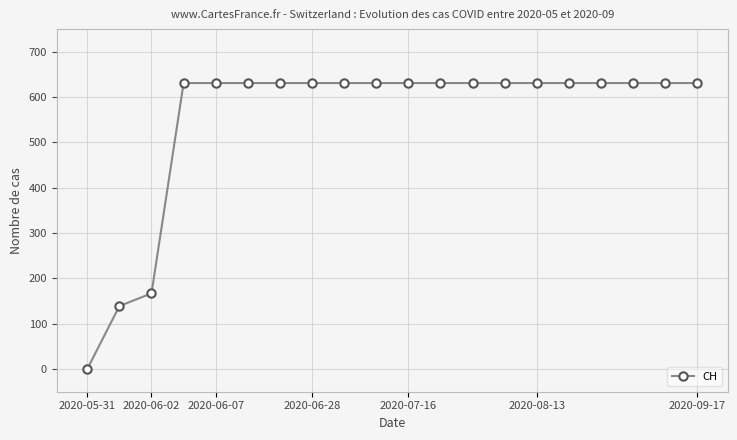

What is the greatest value displayed?

631